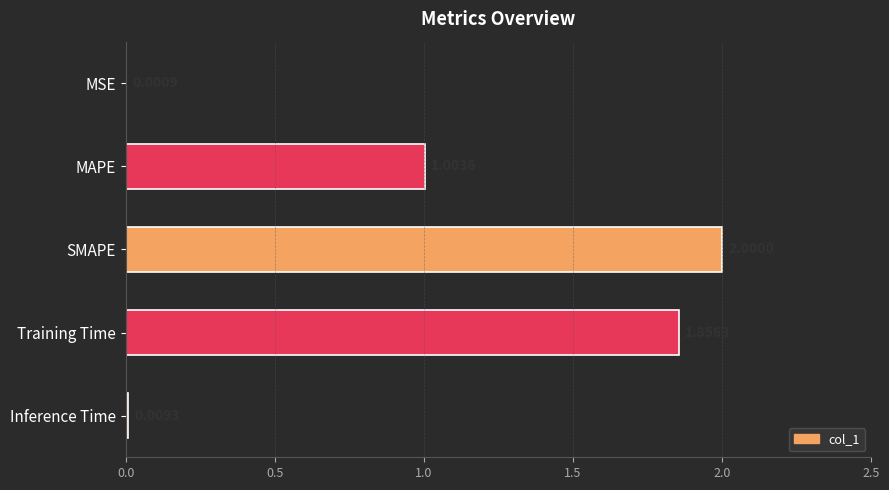

Which has a higher value, MSE or Inference Time?

Inference Time